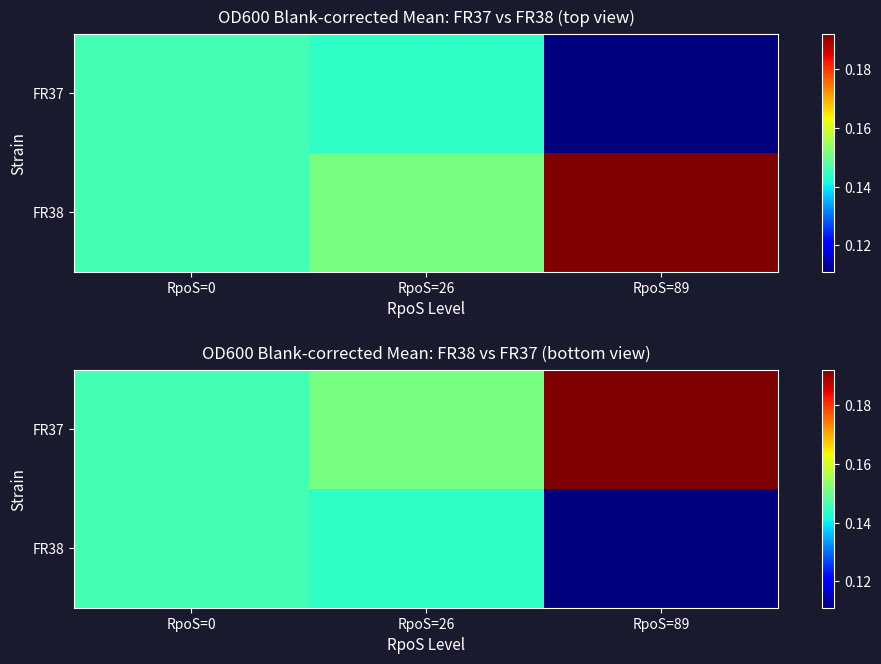

At which label does FR38 reach its peak?

RpoS=0